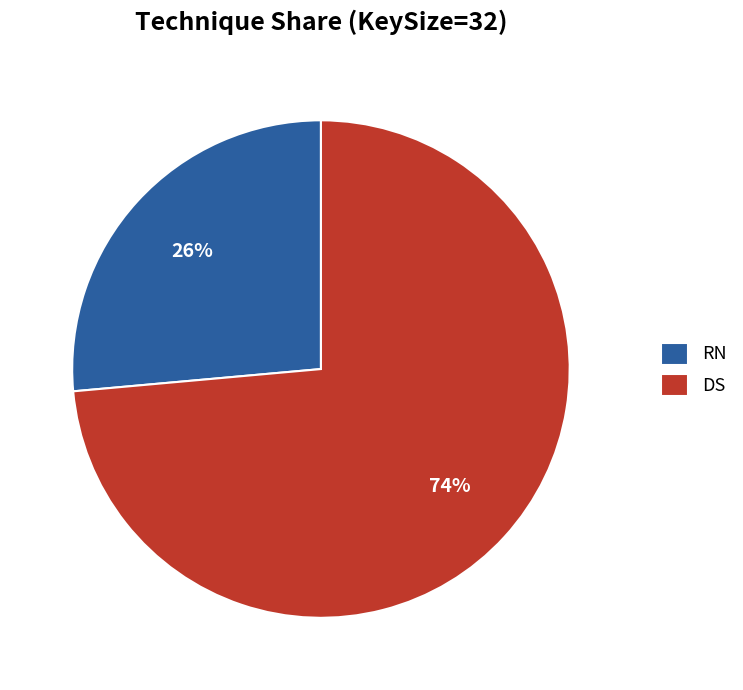

Which has a higher value, DS or RN?

DS